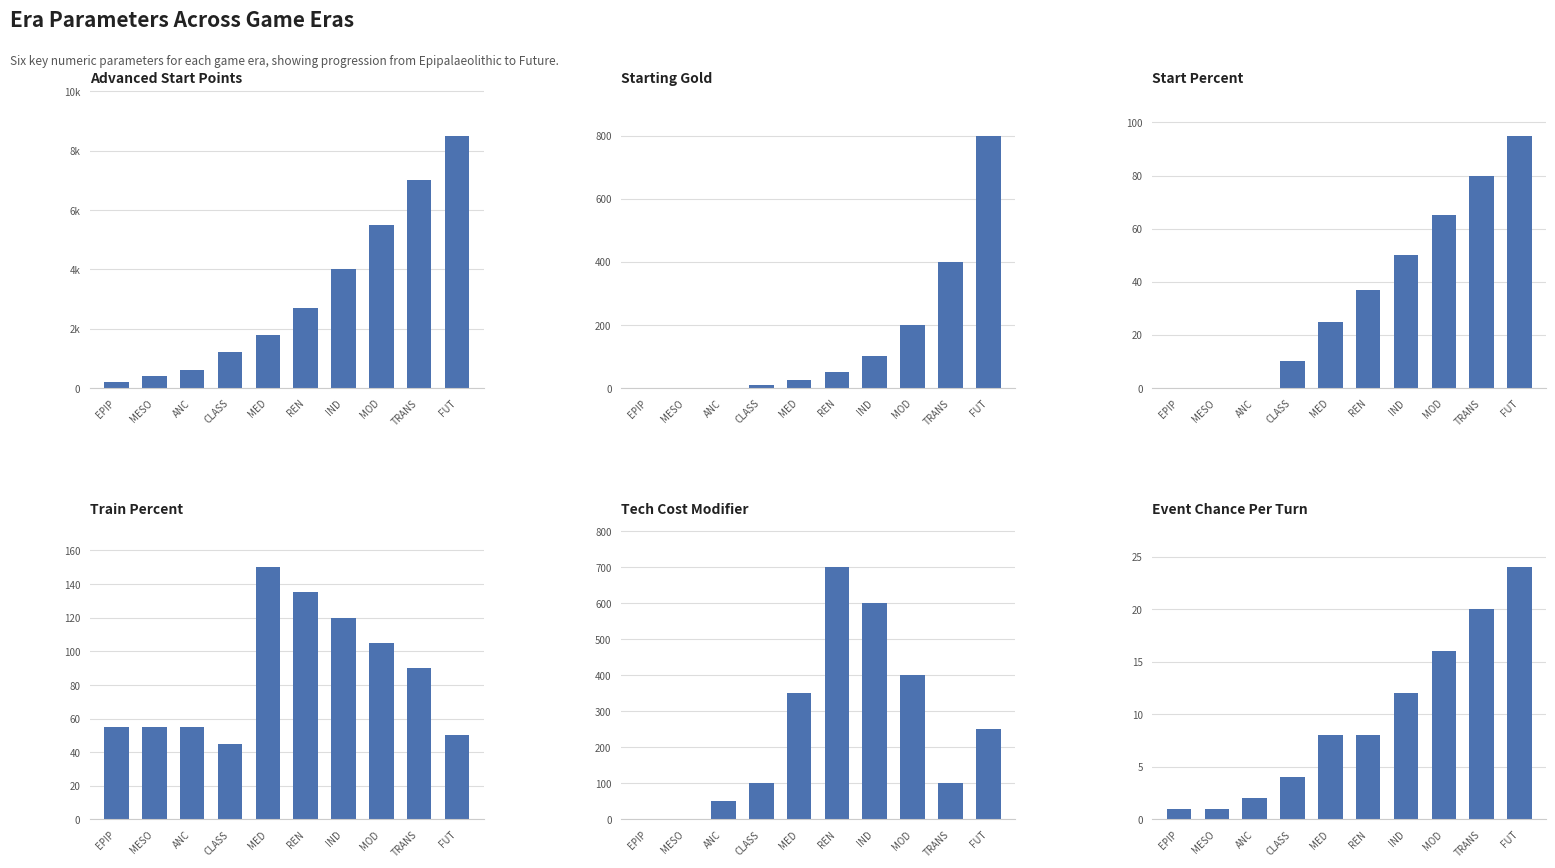

List the labels in order of Event Chance Per Turn value, smallest first.

EPIP, MESO, ANC, CLASS, MED, REN, IND, MOD, TRANS, FUT